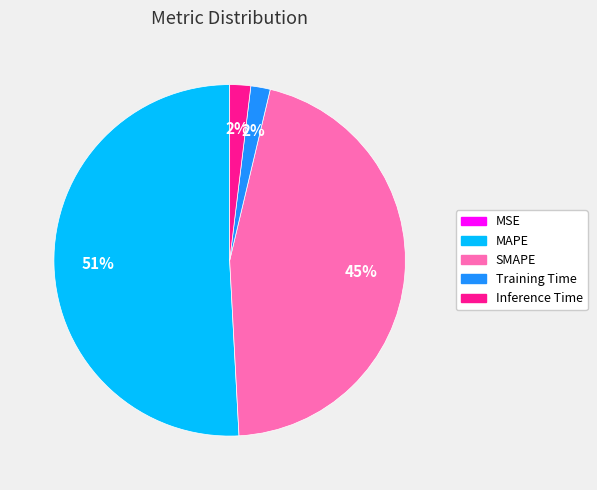

Combined, do MAPE and Inference Time account for over 50%?

Yes